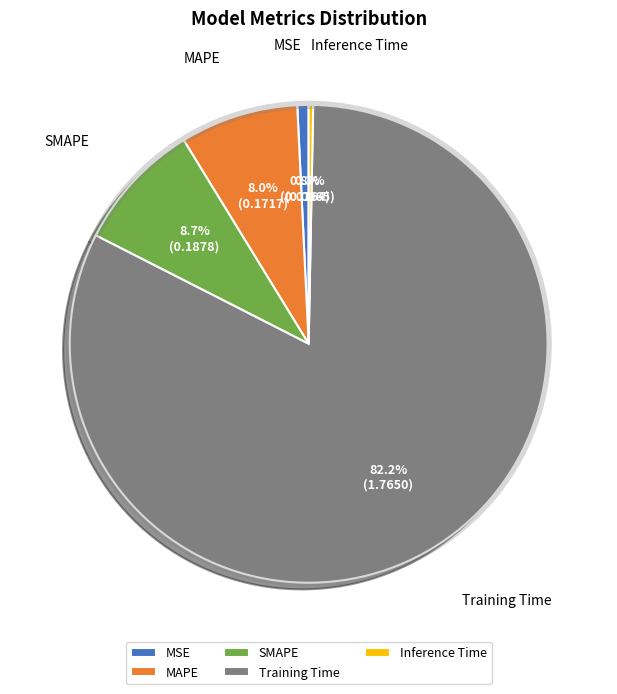

True or false: MSE accounts for 1% of the total.

True